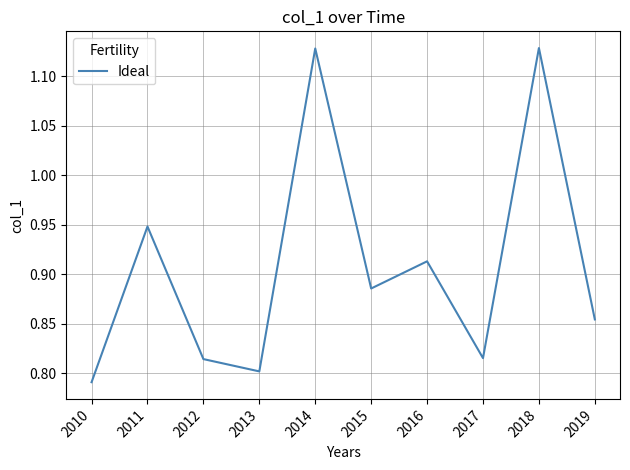

Between 2011 and 2012, which is larger?

2011